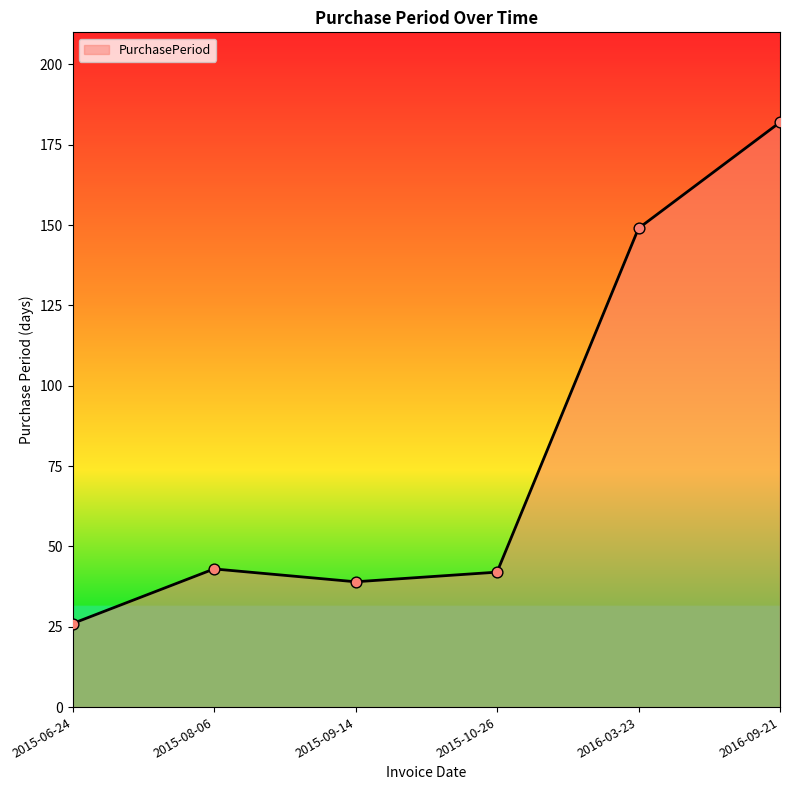

What is the change in value from 2015-10-26 to 2016-09-21?

+140